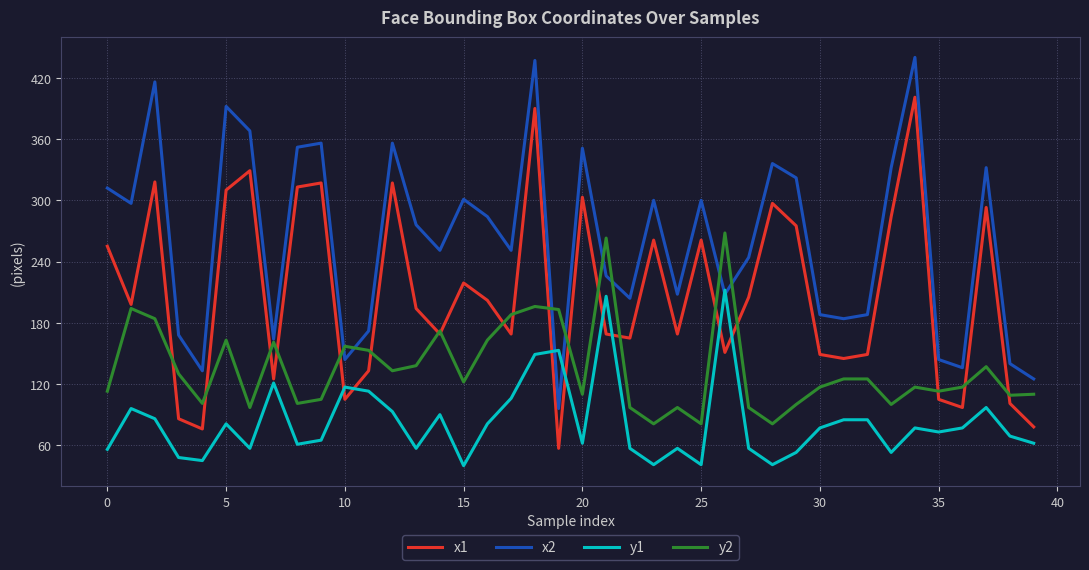

Rank the series by their maximum value, from lowest to highest.

y1, y2, x1, x2